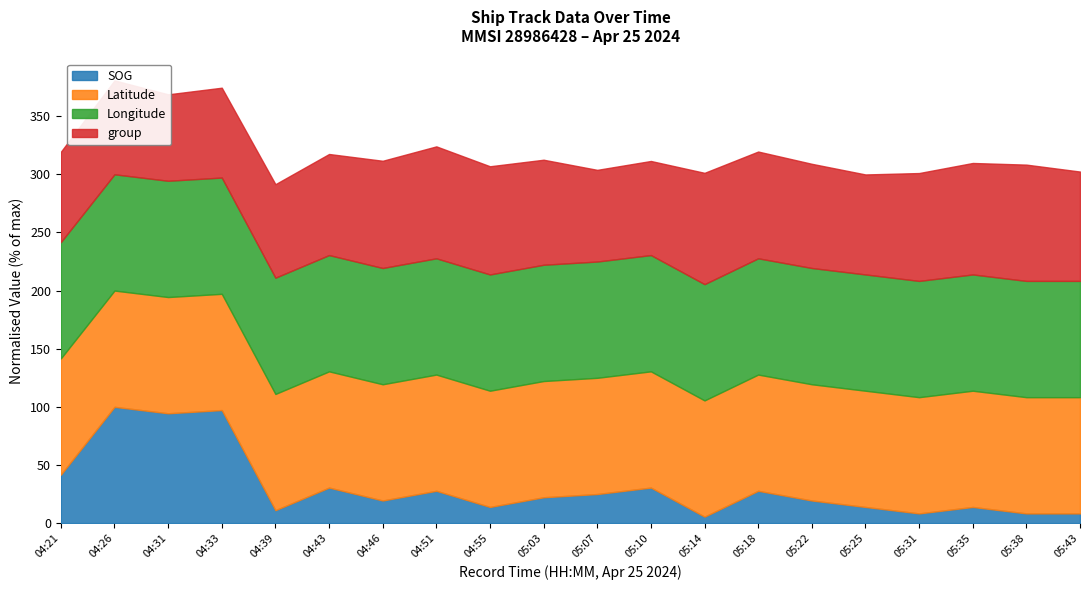

True or false: SOG and Longitude intersect in this chart.

False